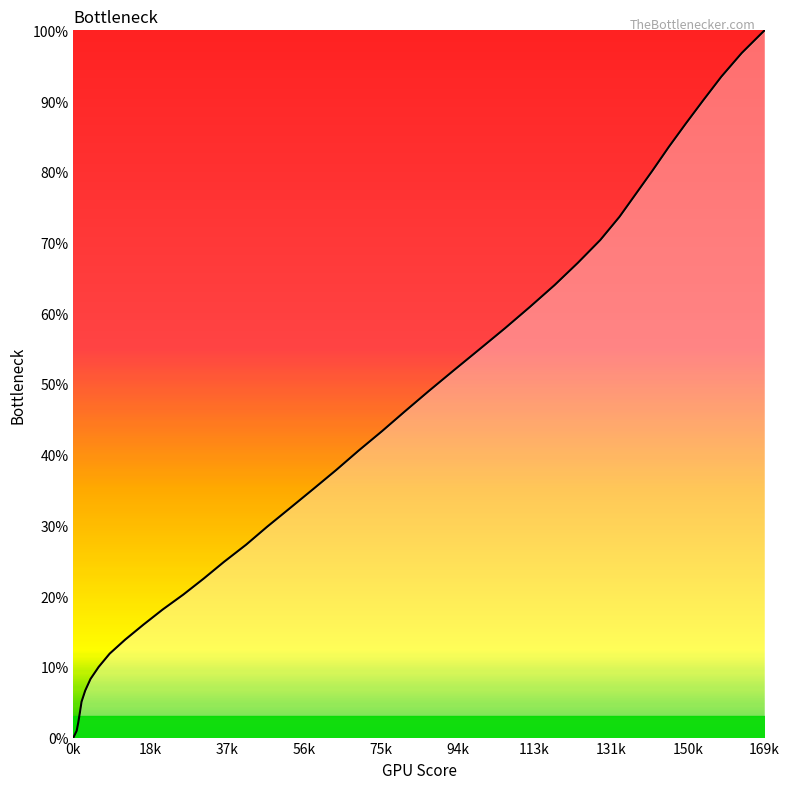

What is the difference between the maximum and minimum values?

100.0